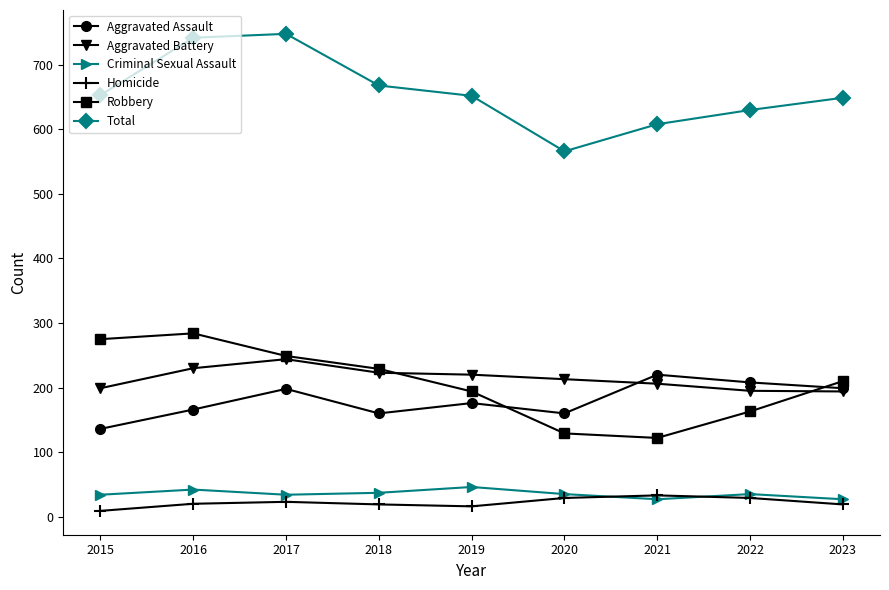

Is the value of Aggravated Assault at 2015 greater than the value of Homicide at 2016?

Yes